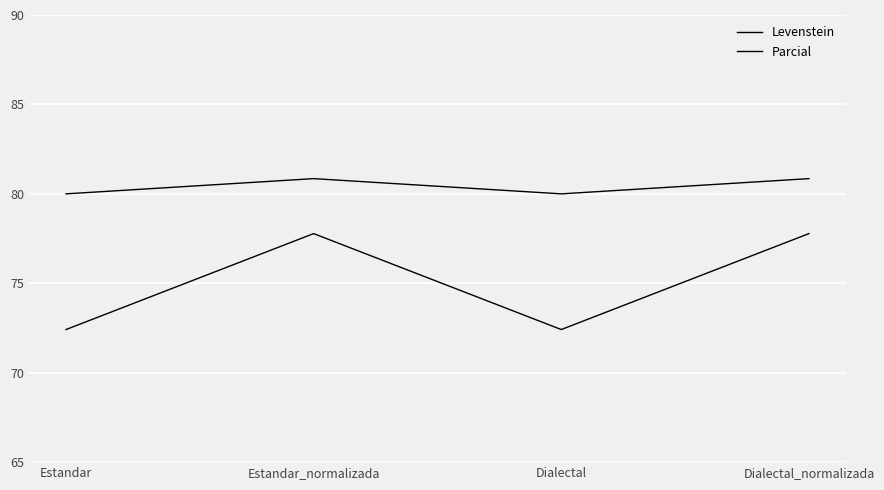

At which category is the sum across all series the highest?

Estandar_normalizada